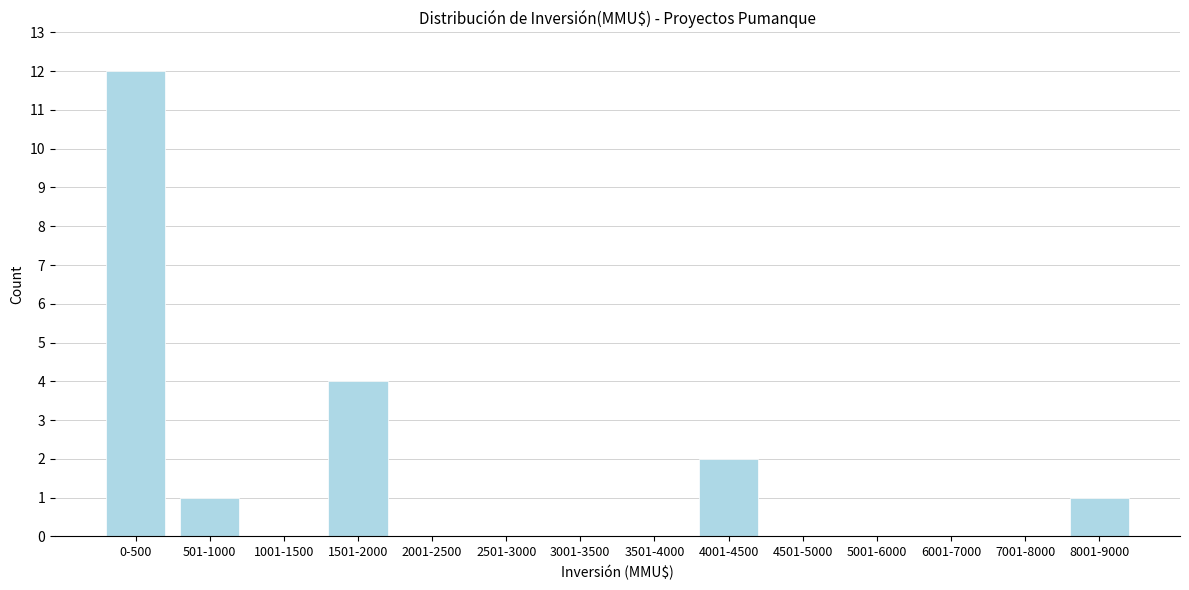

Reading left to right, extract all data points from this chart.

0-500=12	501-1000=1	1001-1500=0	1501-2000=4	2001-2500=0	2501-3000=0	3001-3500=0	3501-4000=0	4001-4500=2	4501-5000=0	5001-6000=0	6001-7000=0	7001-8000=0	8001-9000=1